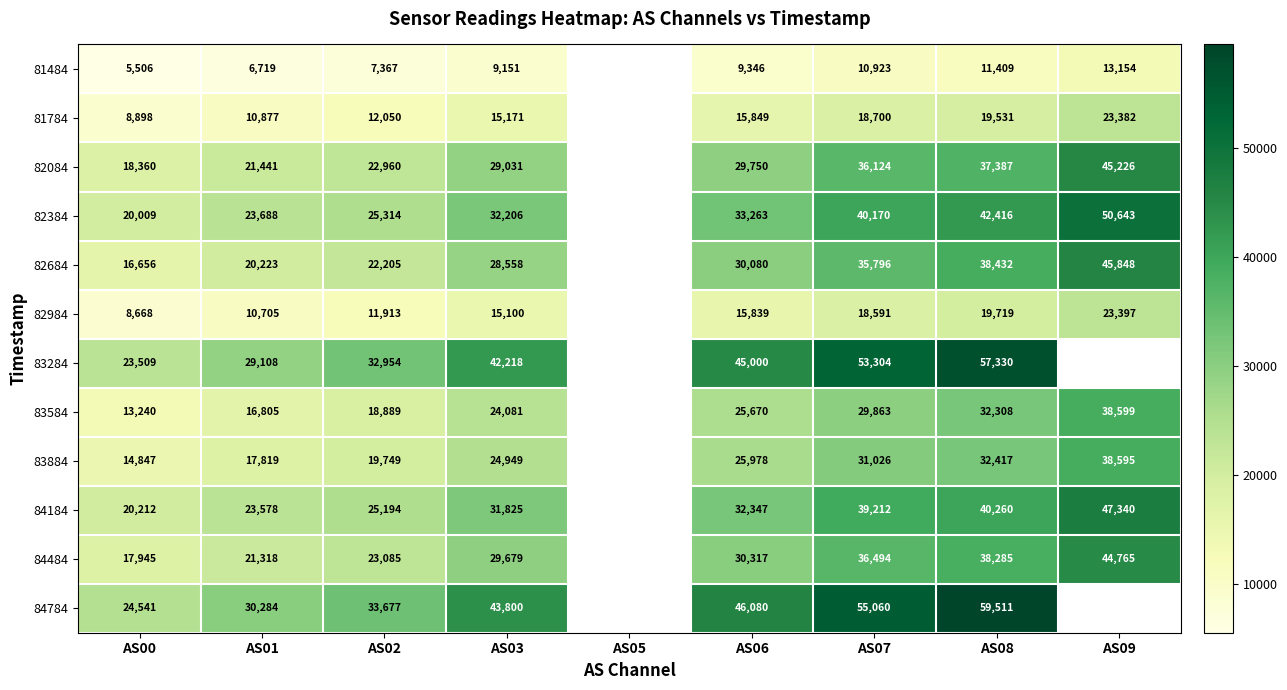

What is the sum of the 82684 values at AS08 and AS02?

60637